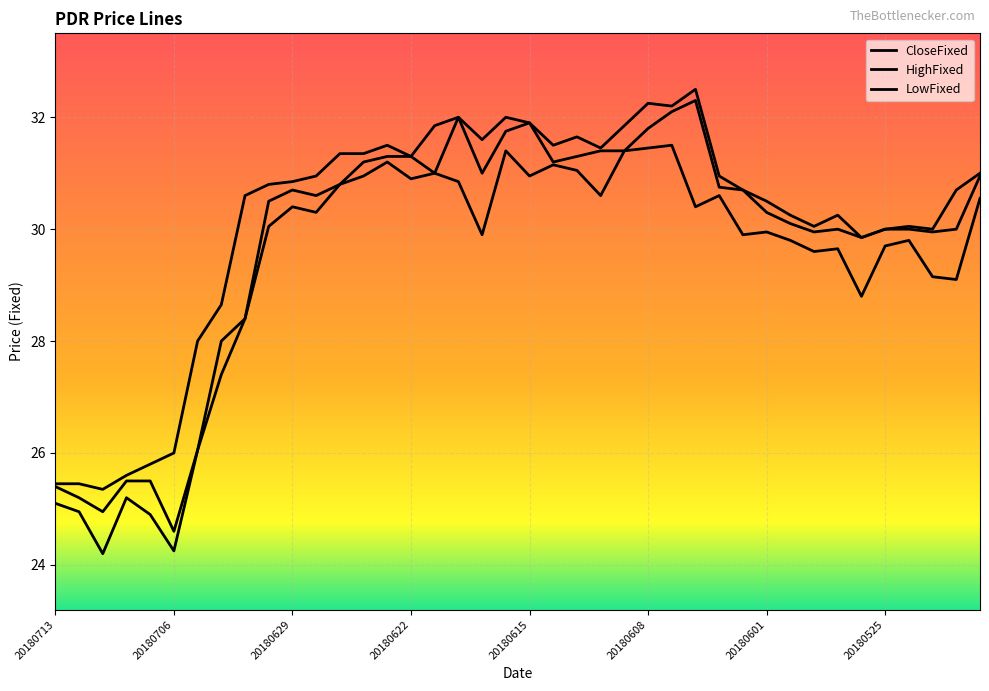

What is the maximum value for LowFixed?

31.5